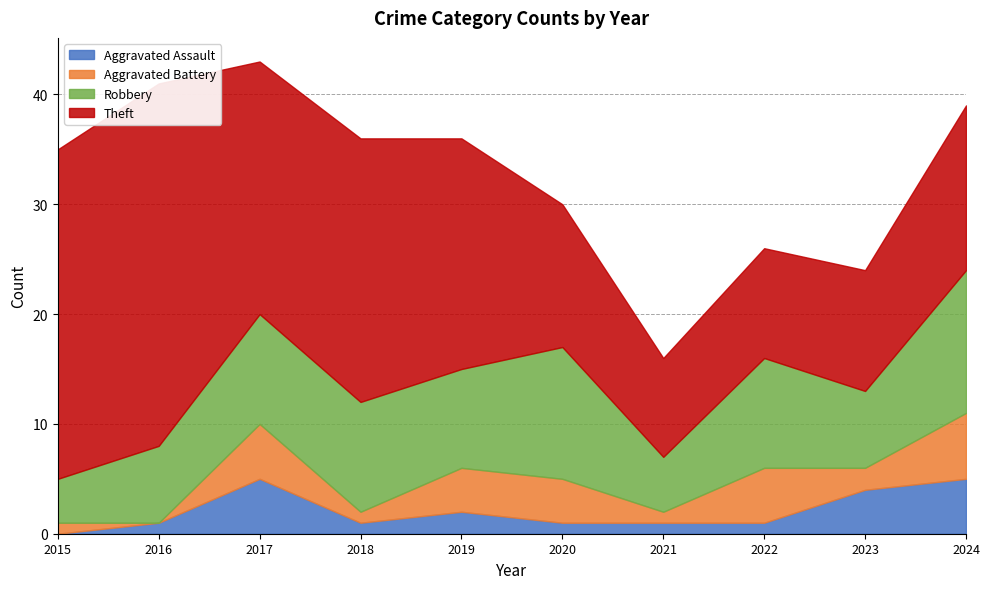

What is the maximum value shown in the chart?

33